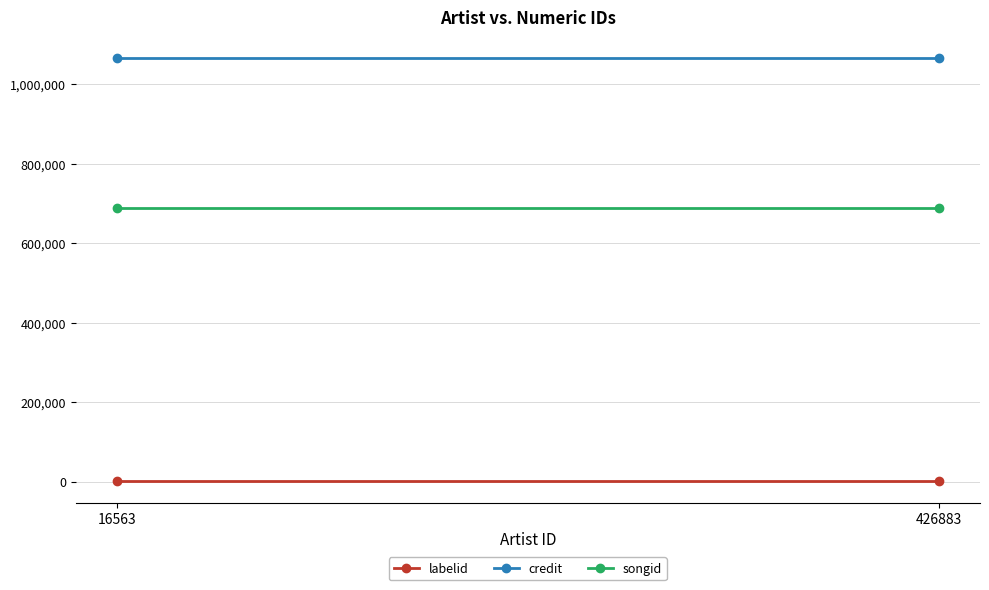

Reading right to left, transcribe all the data shown in this chart.

labelid: 426883=376	16563=376
credit: 426883=1065239	16563=1065239
songid: 426883=688919	16563=688919